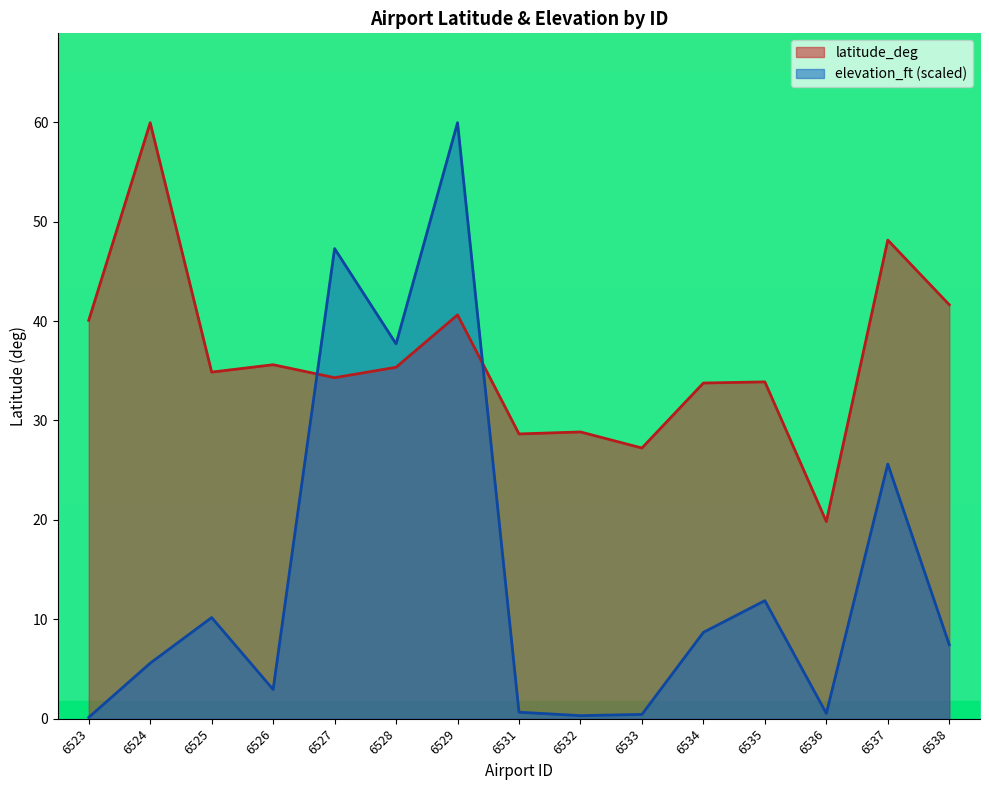

Which series has the largest range (max minus min)?

elevation_ft (scaled)